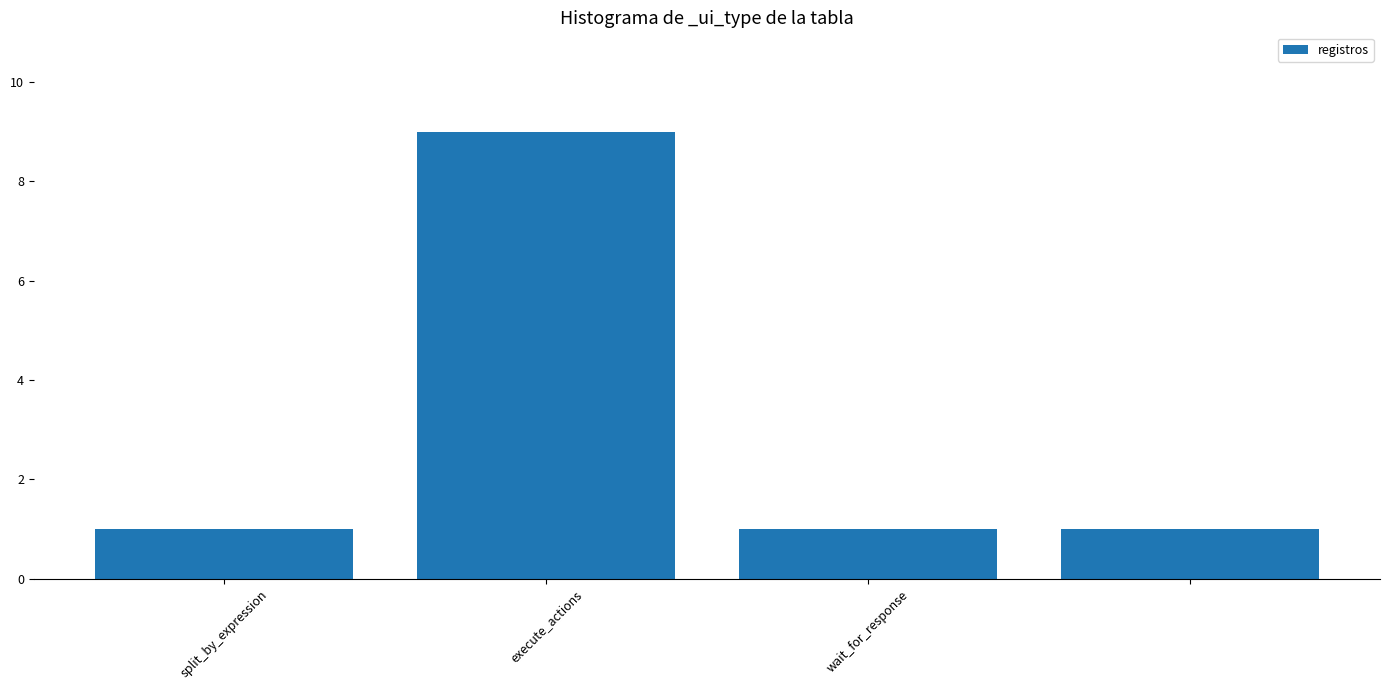

What is the value of the 4th bar from the left?

1